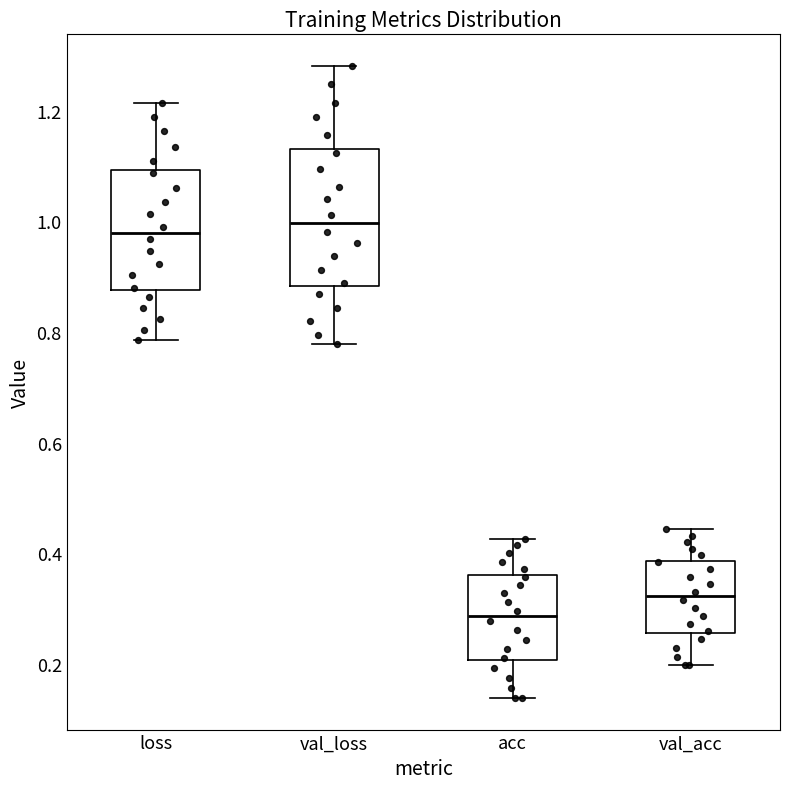

Reading left to right, read every box against the y-axis: the position of its median line, the range the box covers, and the ends of its whiskers. The values are not printed on the chart, so give them approximately, as read against the axis.

loss: median 0.98, box 0.88 to 1.10, whiskers 0.78 to 1.22
val_loss: median 1.00, box 0.88 to 1.14, whiskers 0.78 to 1.28
acc: median 0.28, box 0.20 to 0.36, whiskers 0.14 to 0.42
val_acc: median 0.32, box 0.26 to 0.38, whiskers 0.20 to 0.44